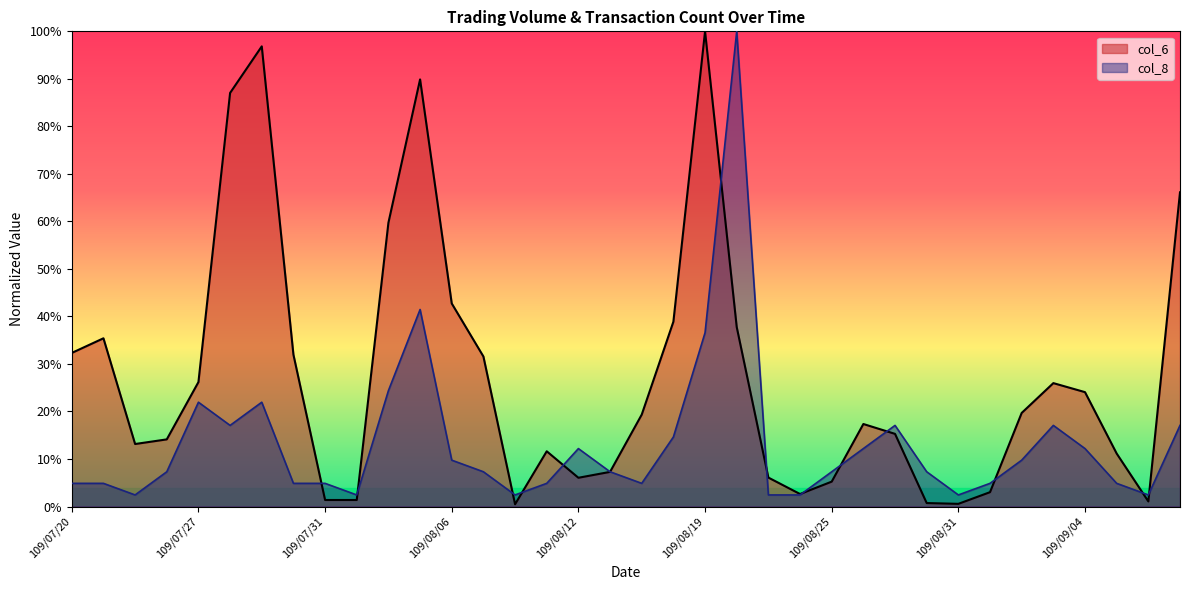

Which series has the largest total across all categories?

col_6